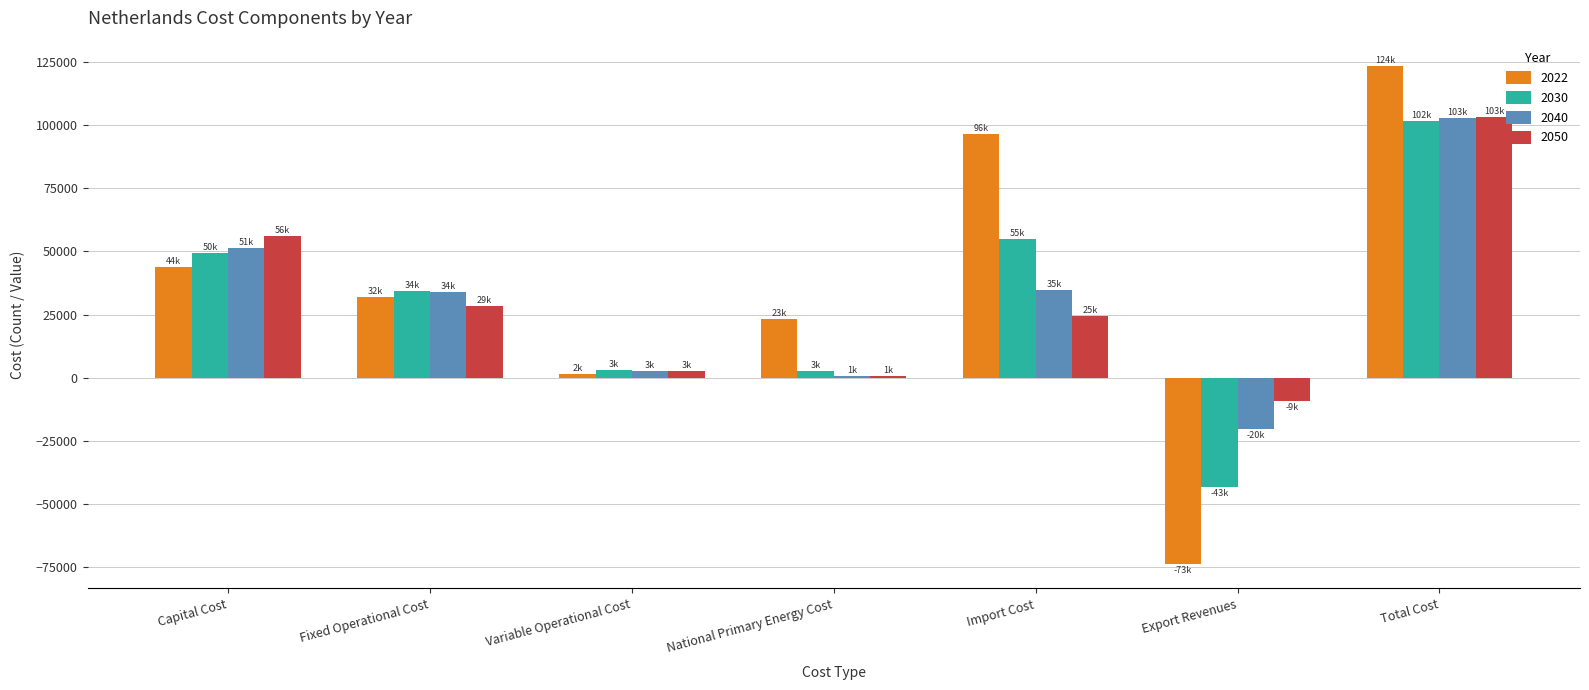

The value of 2050 at Import Cost is 24580.5. True or false?

True